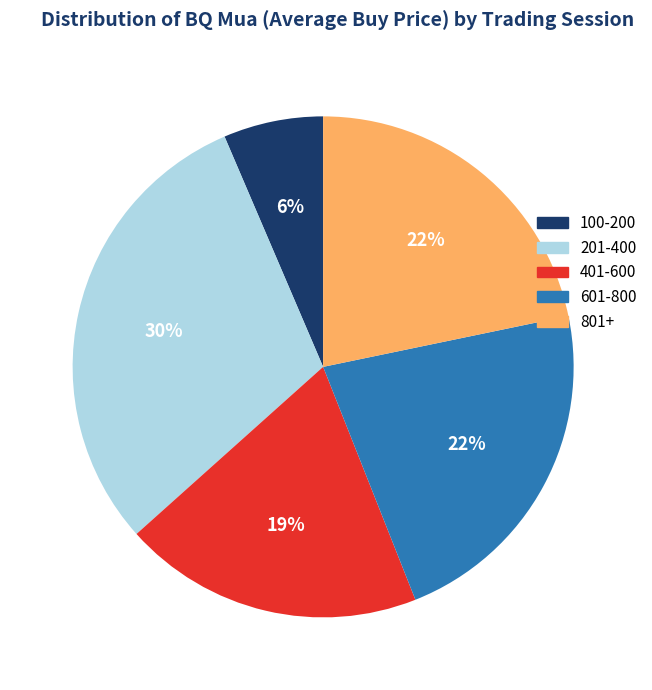

What is the largest slice in the pie chart?

201-400